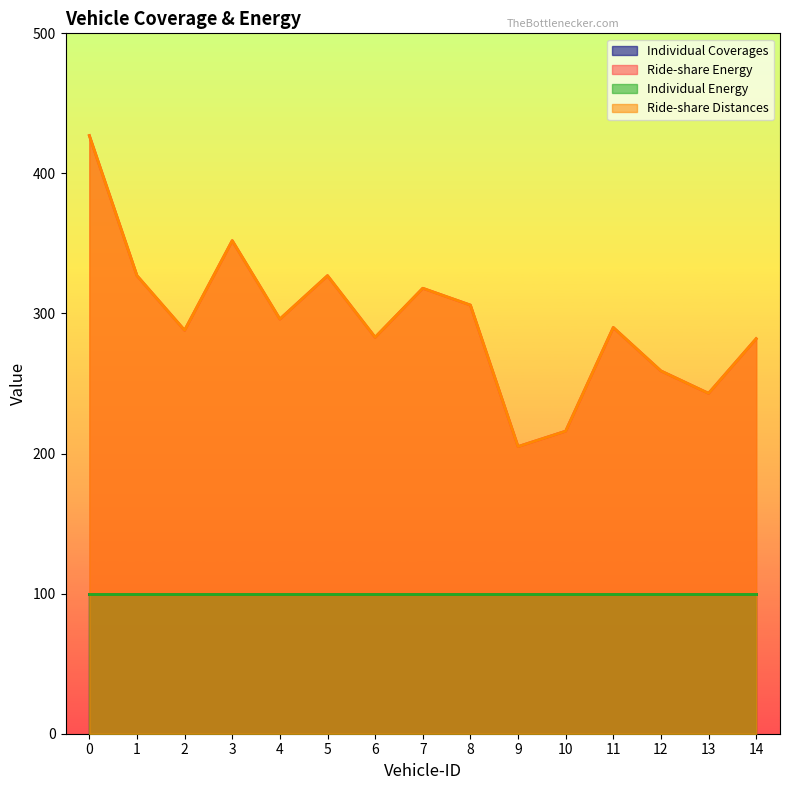

What is the value of the Ride-share Energy point at the 15th from the left?

282